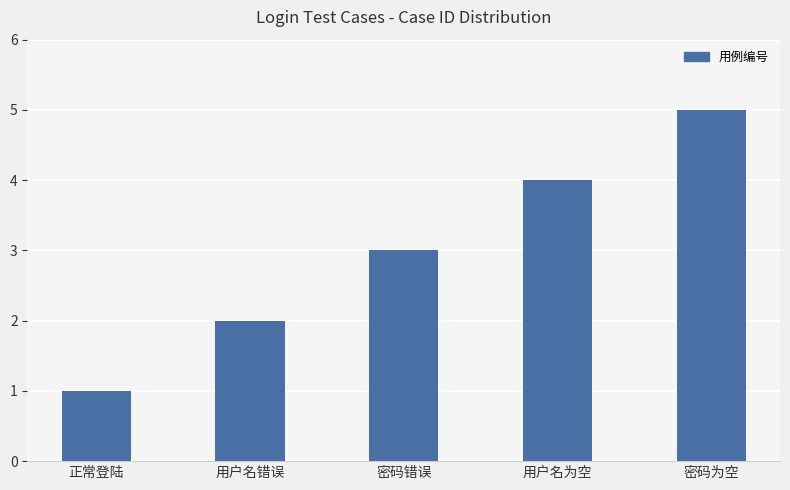

Which has a higher value, 密码错误 or 用户名为空?

用户名为空